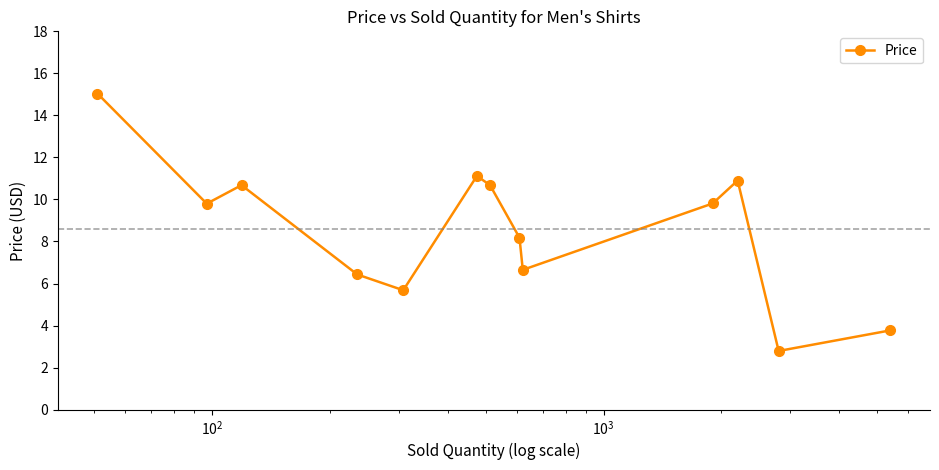

Reading left to right, list all the values displayed in this chart.

15.0	9.8	10.7	6.4	5.7	11.1	10.7	8.2	6.7	9.8	10.9	2.8	3.8